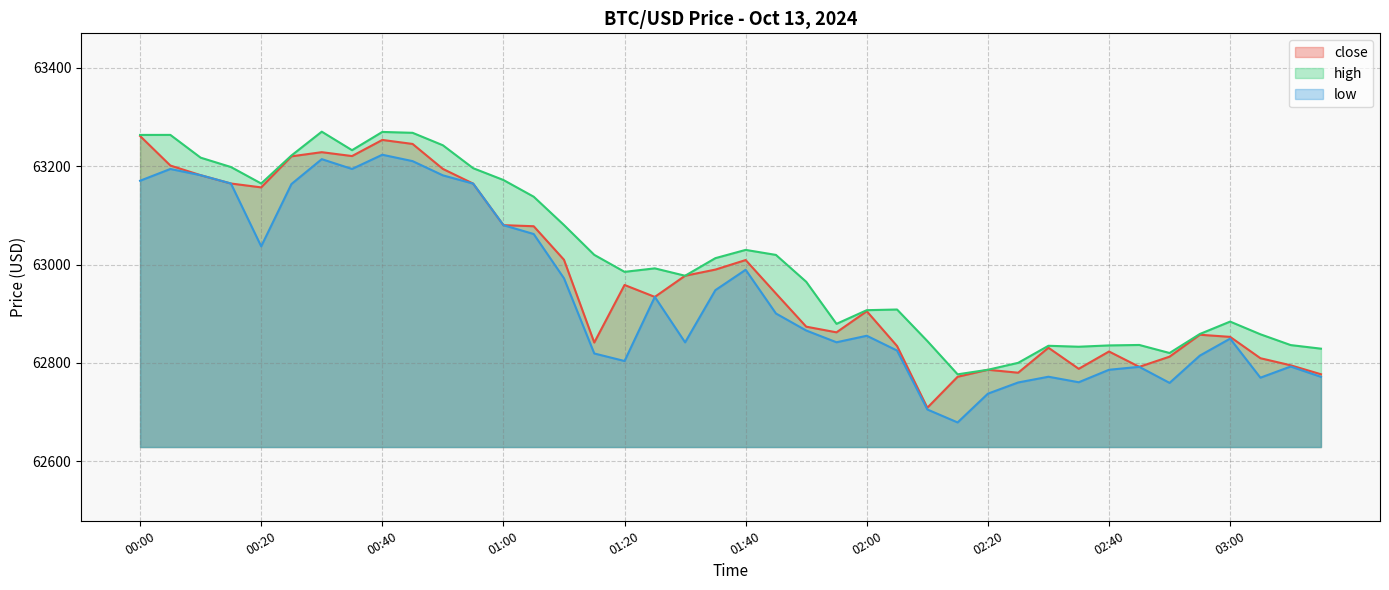

The value of close at 00:00 is 63261.4. True or false?

True